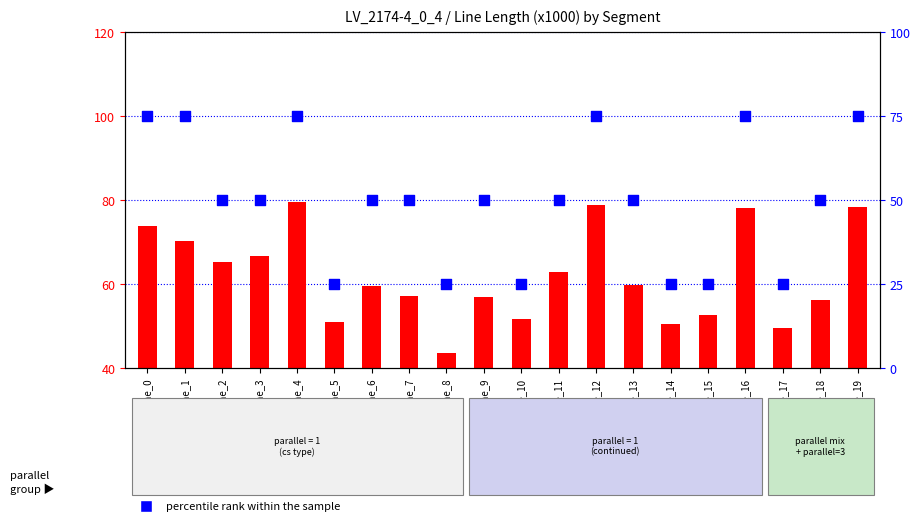

Is the value of count at line_18 greater than the value of percentile rank within the sample at line_17?

Yes